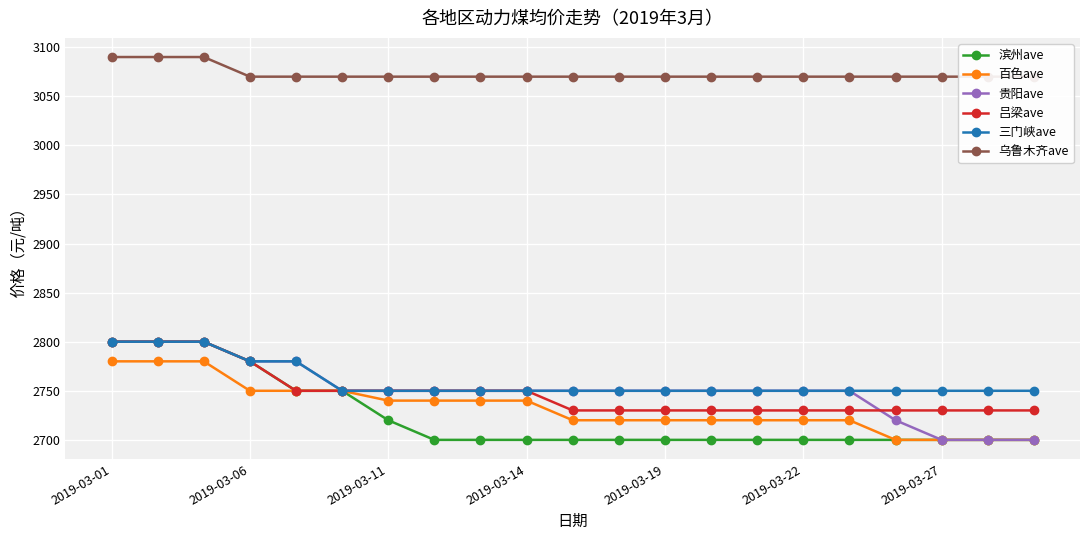

The value of 百色ave at 14 is 3825. True or false?

False